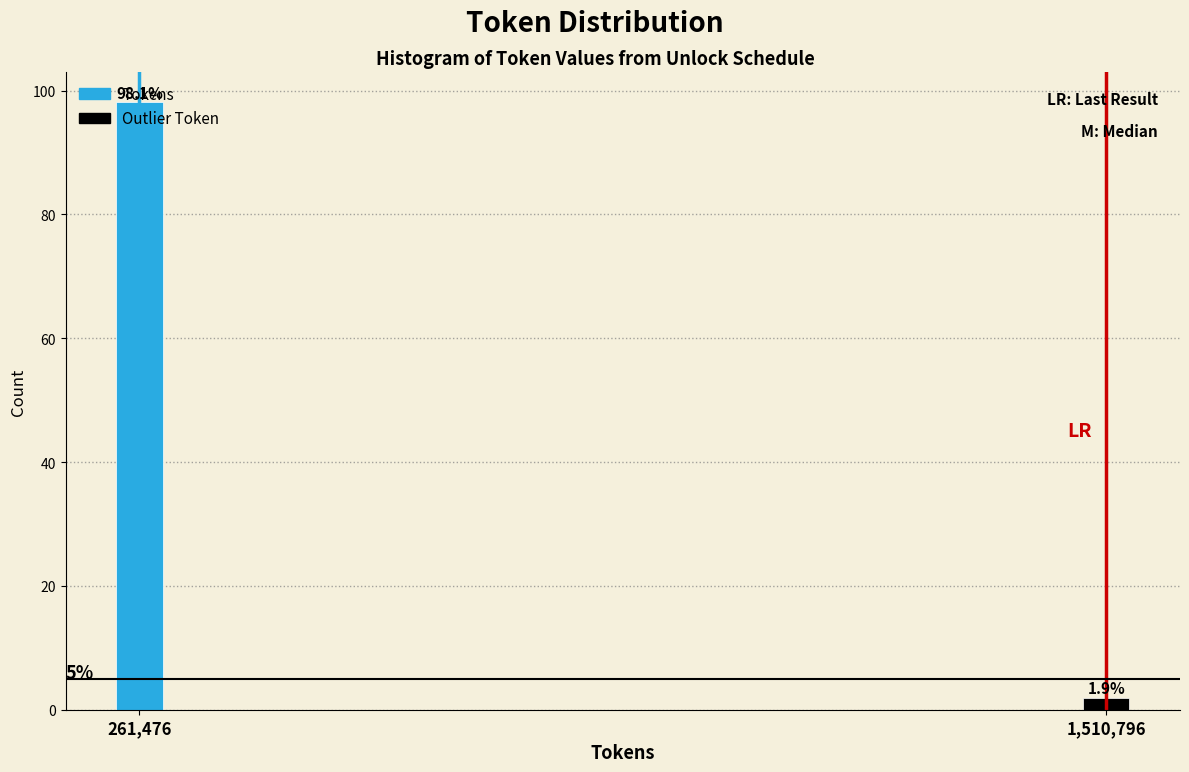

Rank the categories by value from lowest to highest.

1,510,796, 261,476